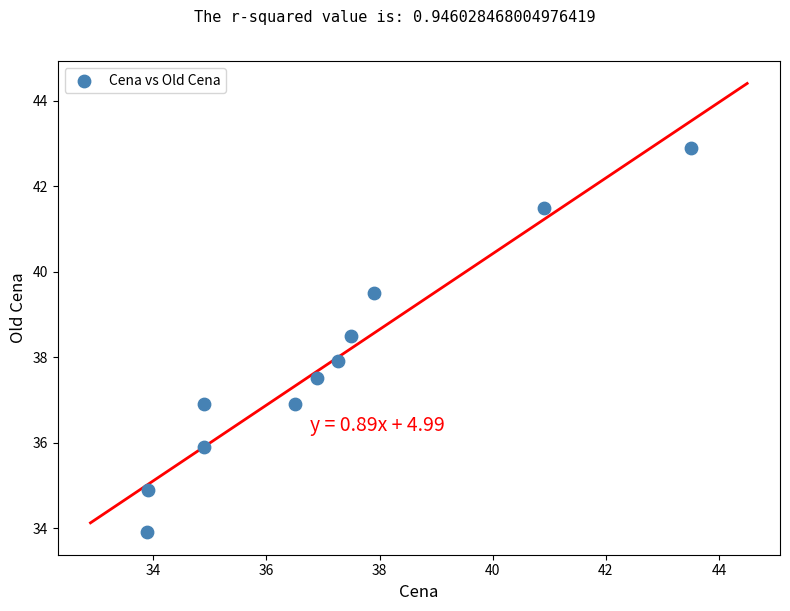

What is the range of X values (max minus min)?

9.6